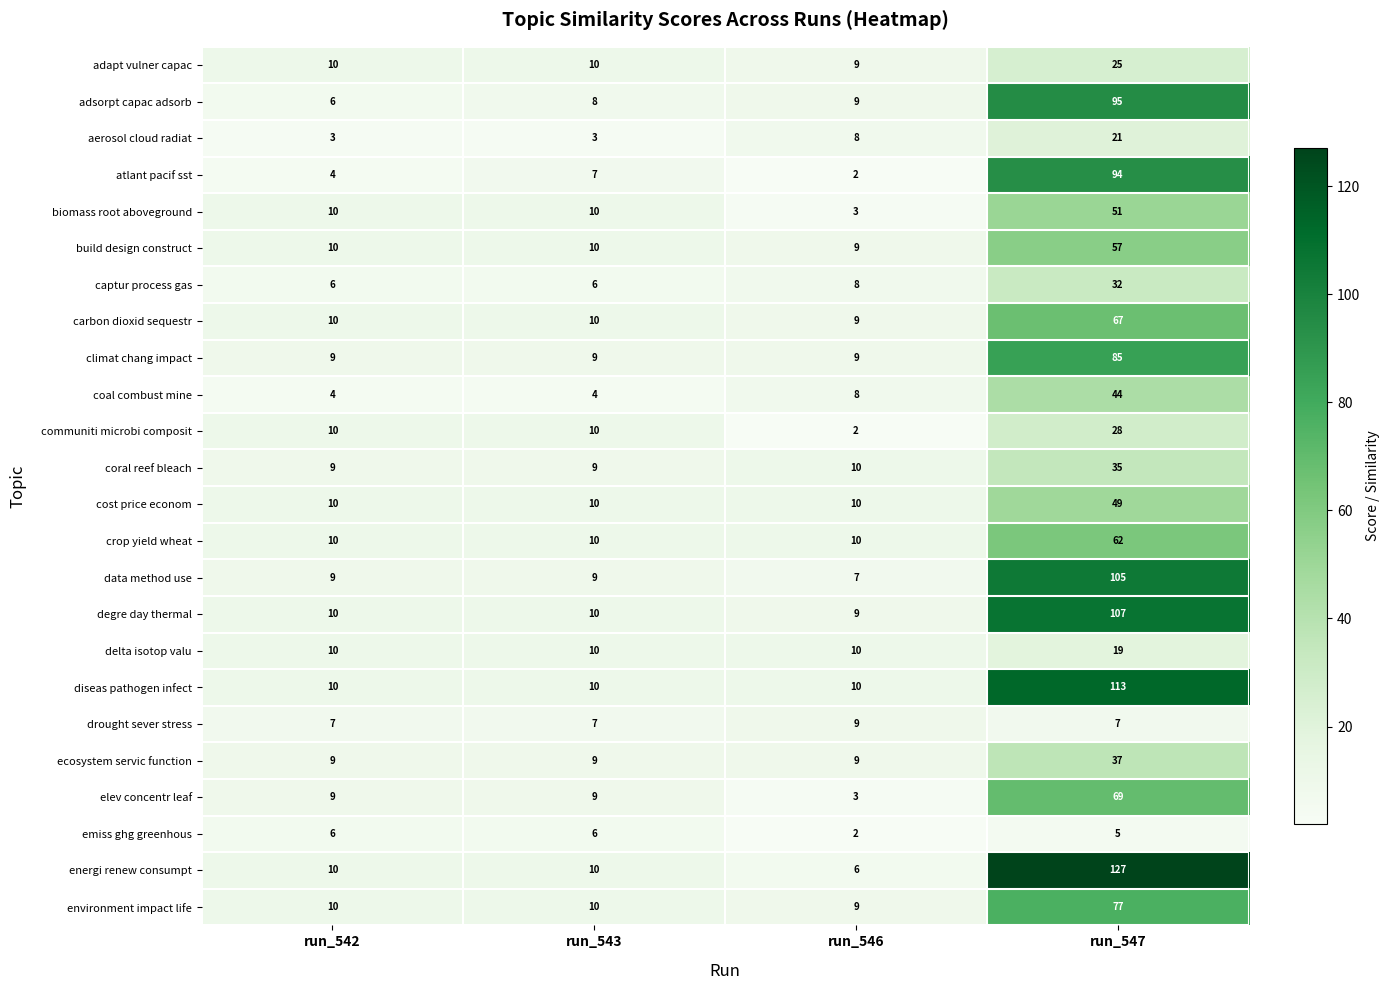

What is the total value across all series at run_542?

201